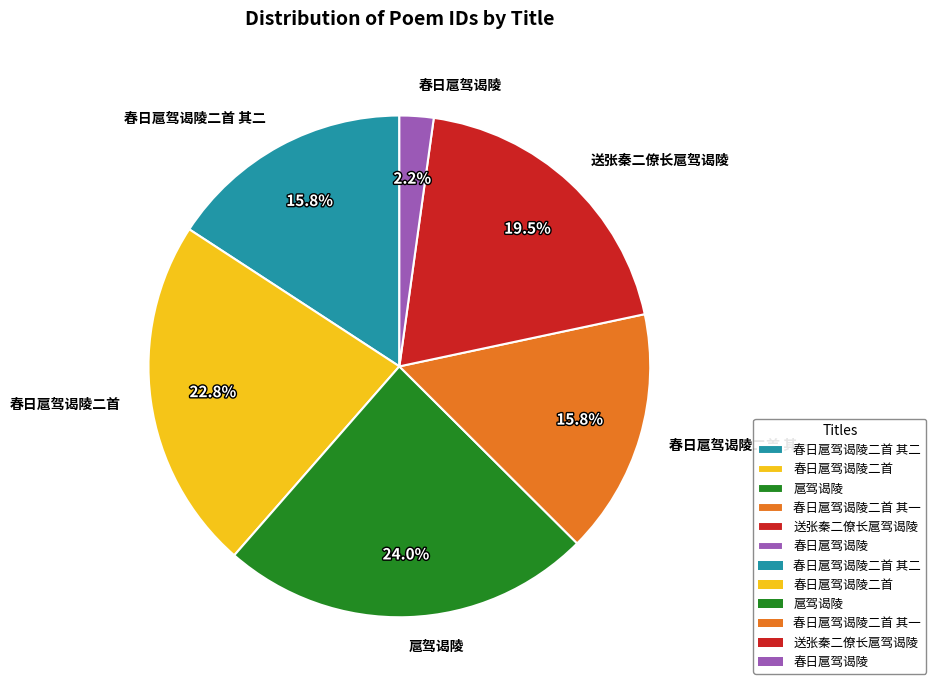

What percentage is the 春日扈驾谒陵二首 slice, to the nearest percent?

23%